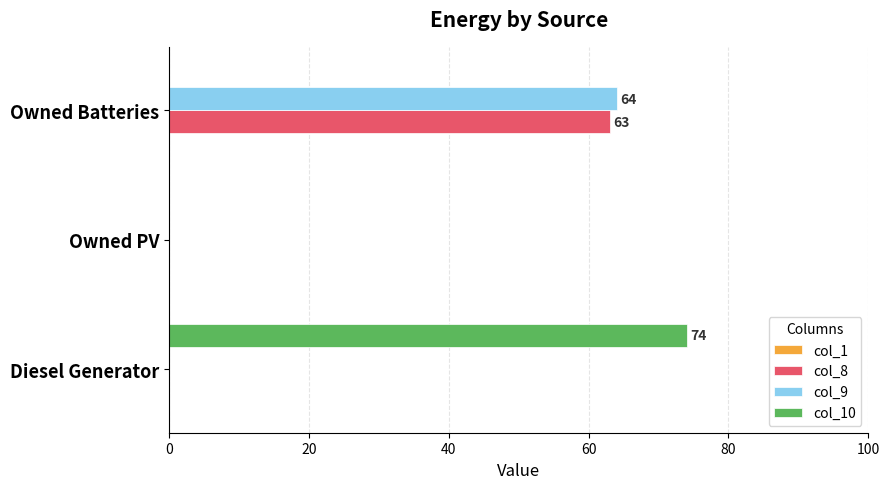

Between Diesel Generator and Owned Batteries, which series saw the biggest shift?

col_10